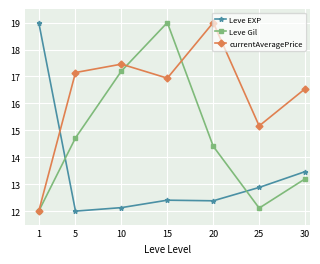

The value of currentAveragePrice at 15 is 16.9. True or false?

True